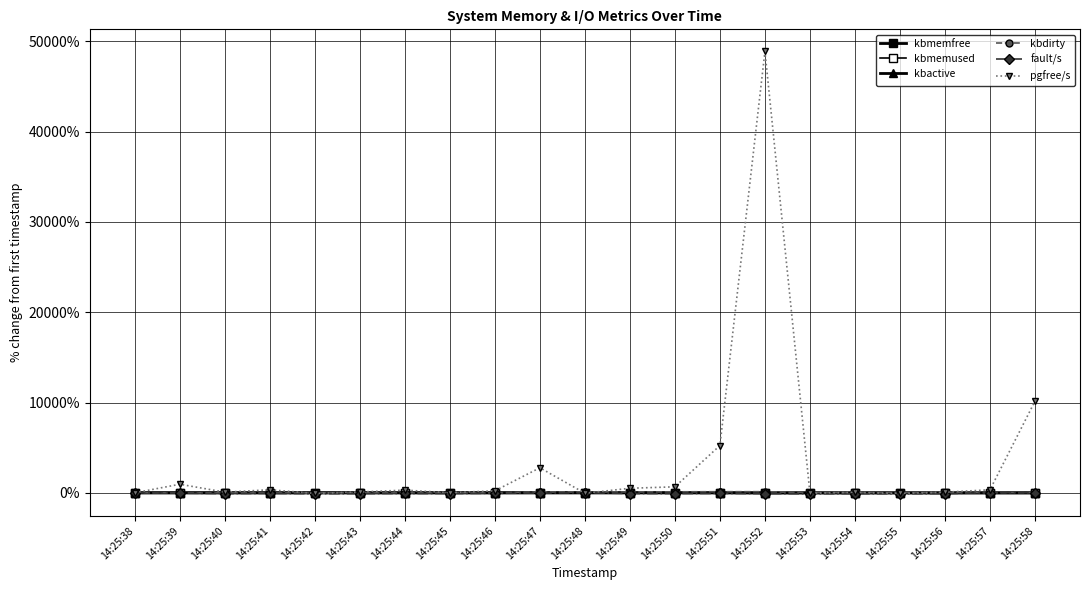

Reading left to right, transcribe all the data shown in this chart.

kbmemfree: 0.0	-0.2	-0.3	-0.4	-0.4	-0.4	-0.5	-0.5	-0.7	-1.7	-2.0	-2.1	-2.1	-1.9	2.3	2.3	2.3	2.3	2.3	2.0	1.4
kbmemused: 0.0	0.5	0.6	0.9	0.9	0.9	1.1	1.3	1.6	3.8	4.6	4.8	4.9	4.3	-5.2	-5.2	-5.2	-5.2	-5.2	-4.5	-3.3
kbactive: 0.0	1.1	1.3	1.9	2.0	2.1	2.5	2.8	3.6	6.8	8.7	9.1	9.1	7.5	-14.1	-14.0	-14.0	-14.0	-14.0	-12.4	-9.6
kbdirty: 0.0	0.1	0.2	0.5	1.4	0.1	0.2	0.2	0.2	99.2	99.1	99.2	111.9	124.9	124.8	25.8	25.8	25.8	25.8	25.9	25.9
fault/s: 0.0	-30.3	-85.8	-63.0	-96.4	-88.6	-71.8	-82.0	-51.7	-28.2	0.5	-76.4	-84.6	-65.9	-87.4	-99.1	-94.8	-99.7	-94.6	22.1	18.6
pgfree/s: 0.0	950.4	77.1	335.6	-62.5	95.3	296.7	17.5	220.5	2774.5	-48.0	504.8	664.7	5238.7	48880.2	-33.7	53.8	-62.7	71.2	336.6	10153.2